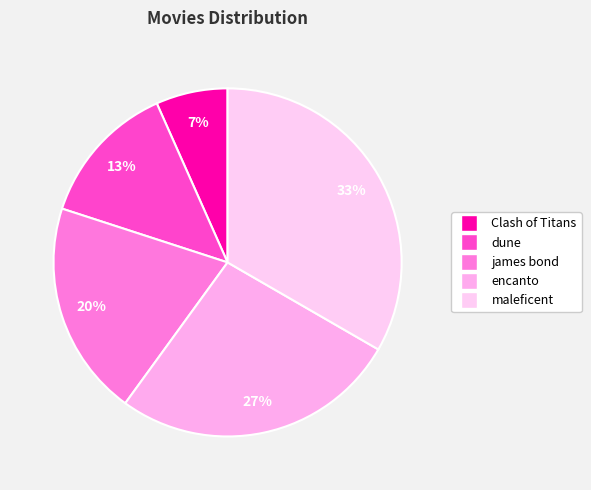

To the nearest percent, what is the average slice percentage?

20%